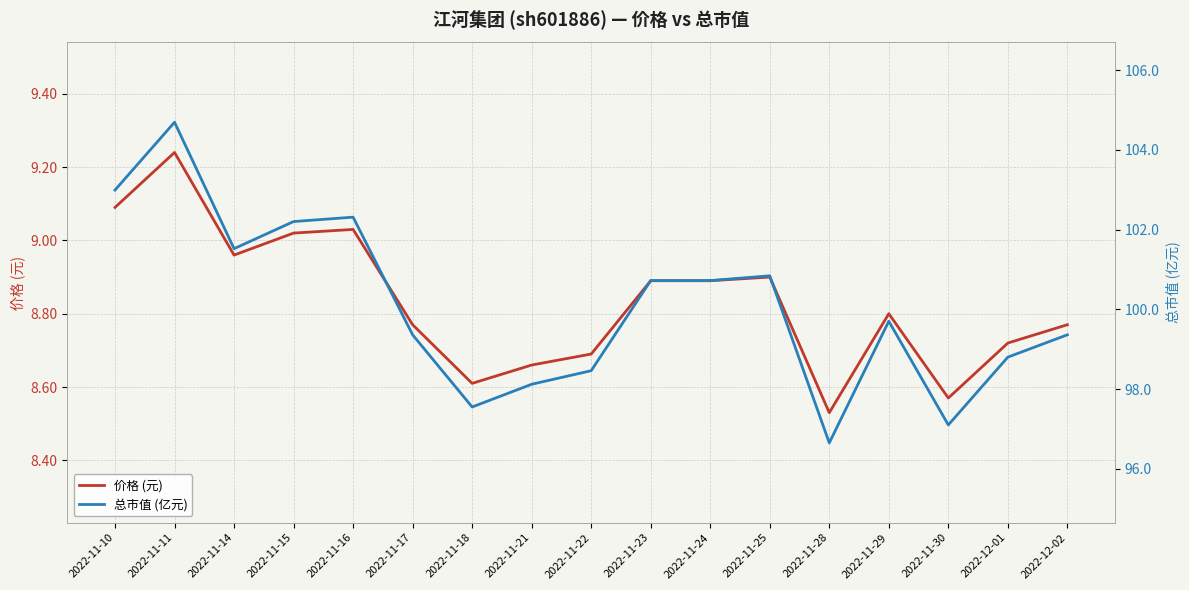

What is the maximum value shown in the chart?

104.7